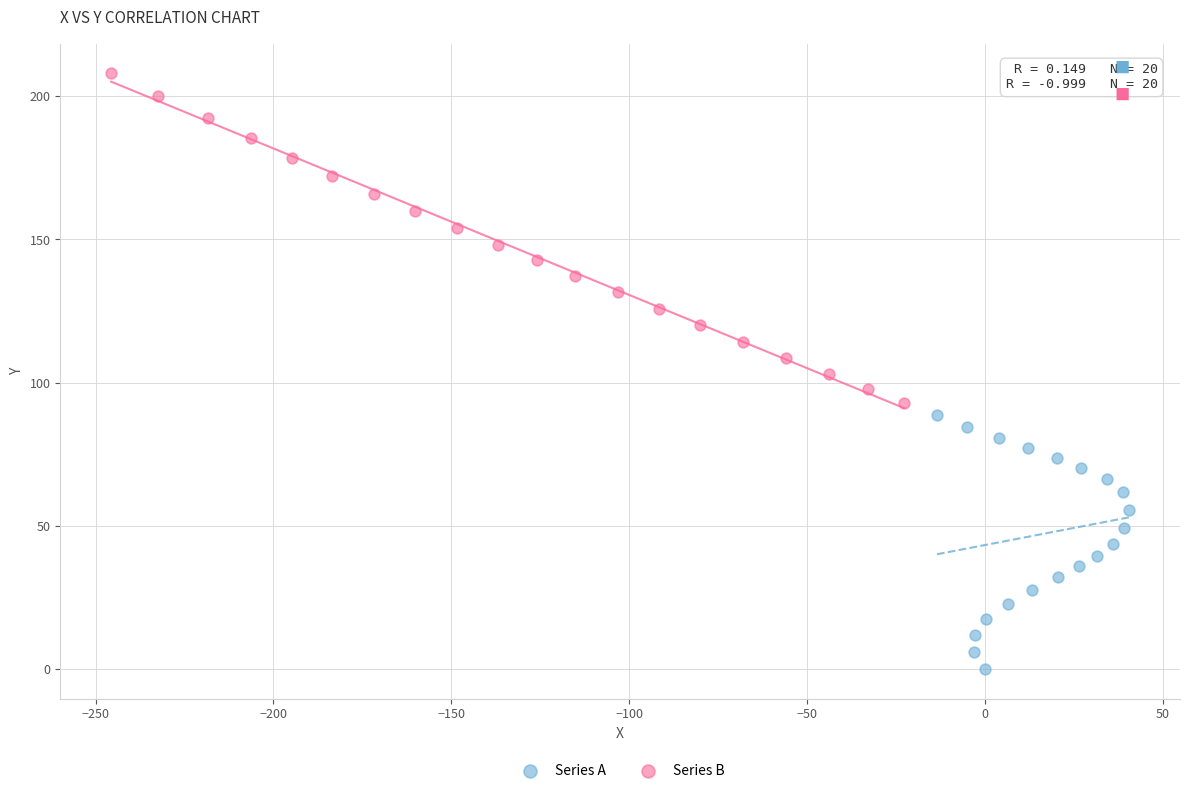

Which series reaches the maximum Y coordinate?

Series B